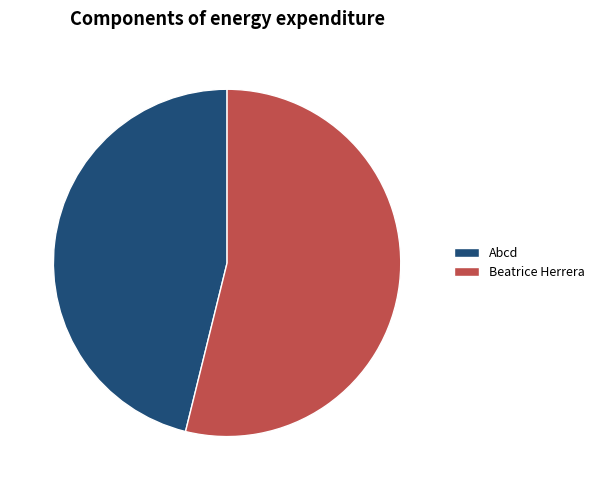

Rank the categories by value from highest to lowest.

Beatrice Herrera, Abcd